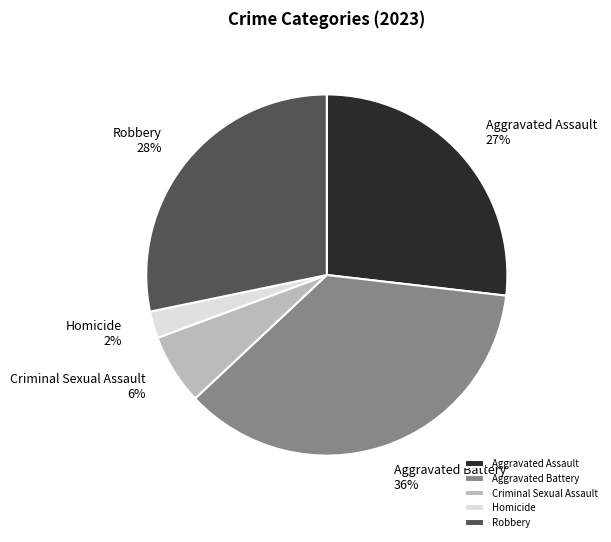

Which slice is the largest?

Aggravated Battery